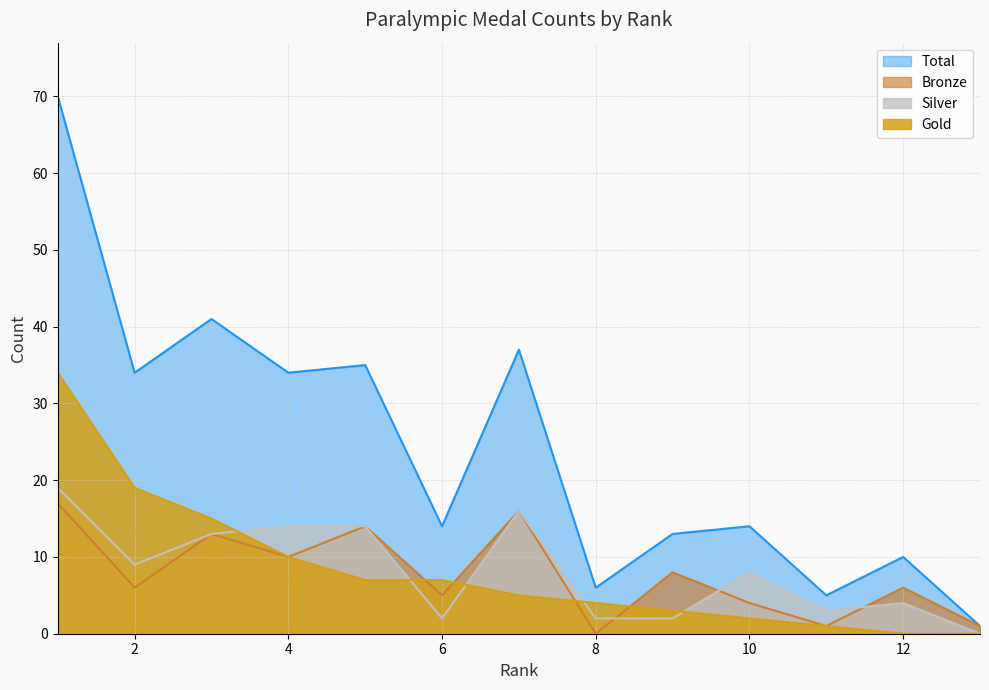

What are all the series names shown in the legend?

Gold, Silver, Bronze, Total